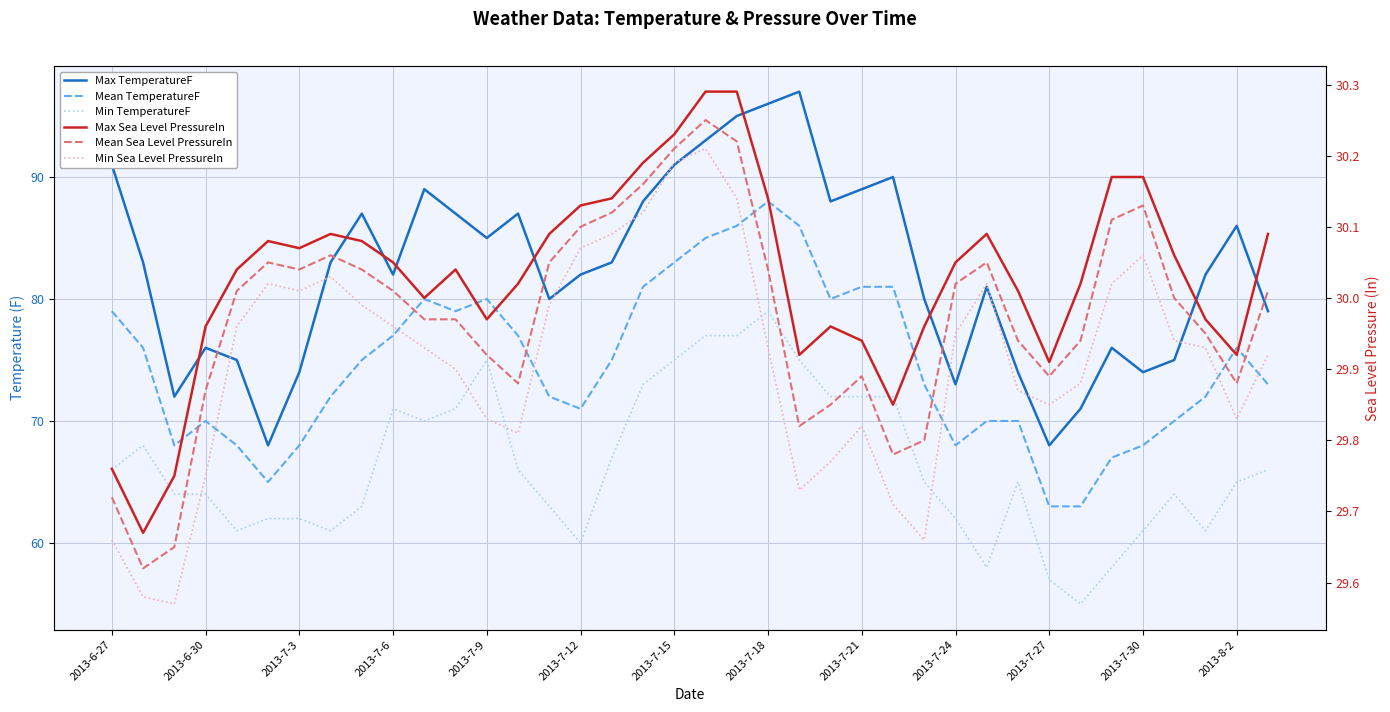

What value does the Max TemperatureF series have at 20?

95.0